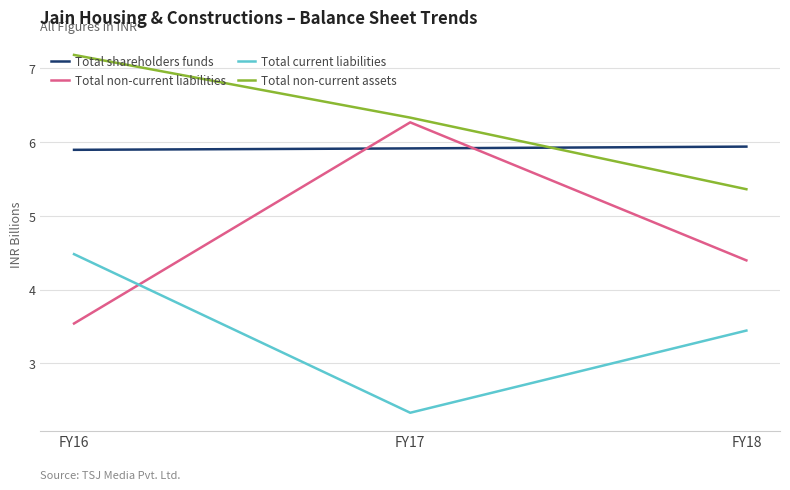

How many distinct data groups are displayed?

4